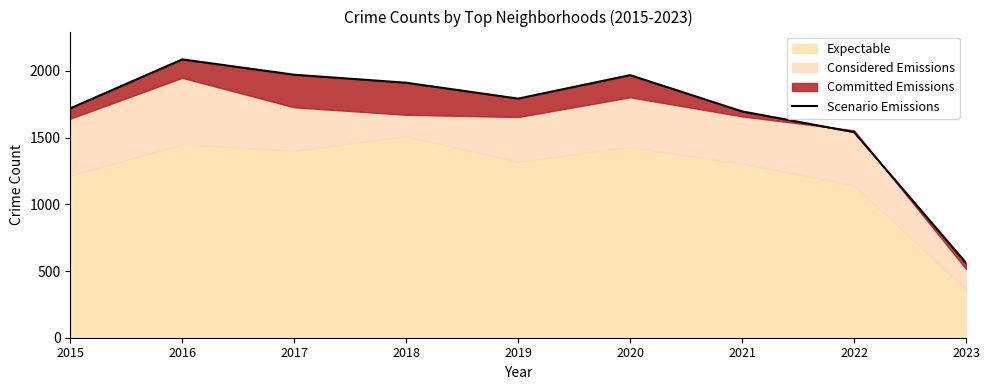

Approximately how many times larger is the value at 2023 compared to 2017?

0.3